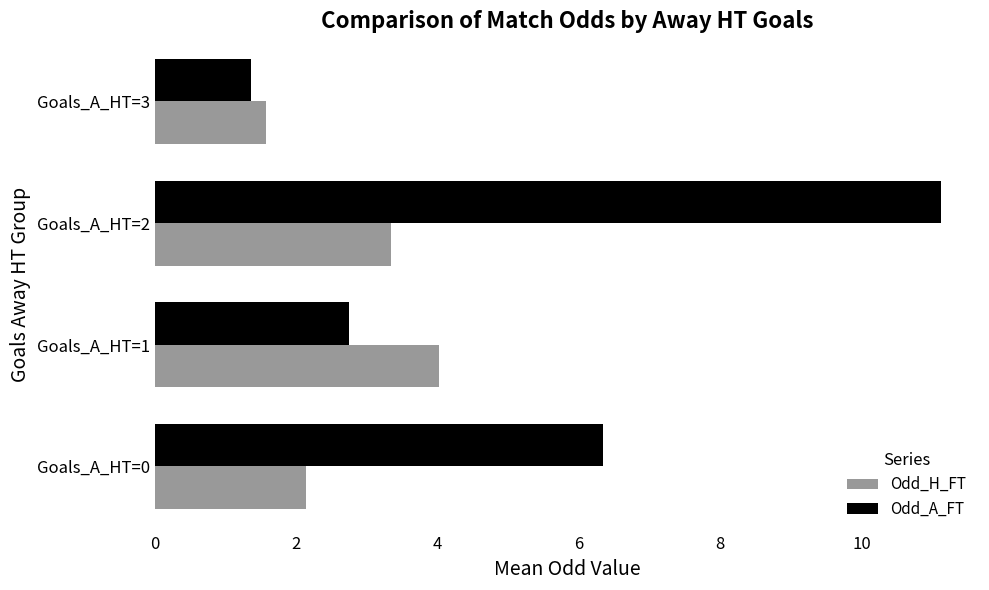

Which series has the largest range (max minus min)?

Odd_A_FT